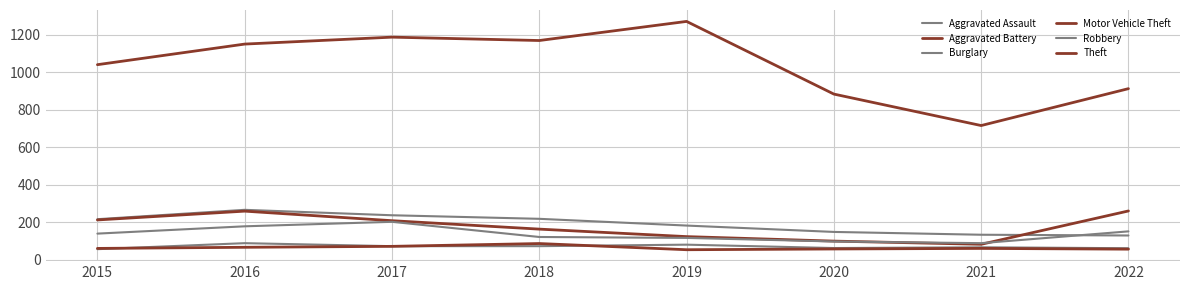

At which category is the sum across all series the highest?

2016